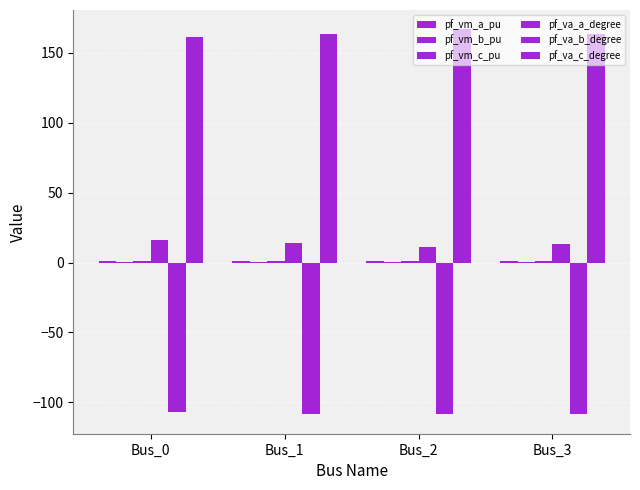

Rank the series at Bus_0 from lowest to highest value.

pf_va_b_degree, pf_vm_b_pu, pf_vm_c_pu, pf_vm_a_pu, pf_va_a_degree, pf_va_c_degree